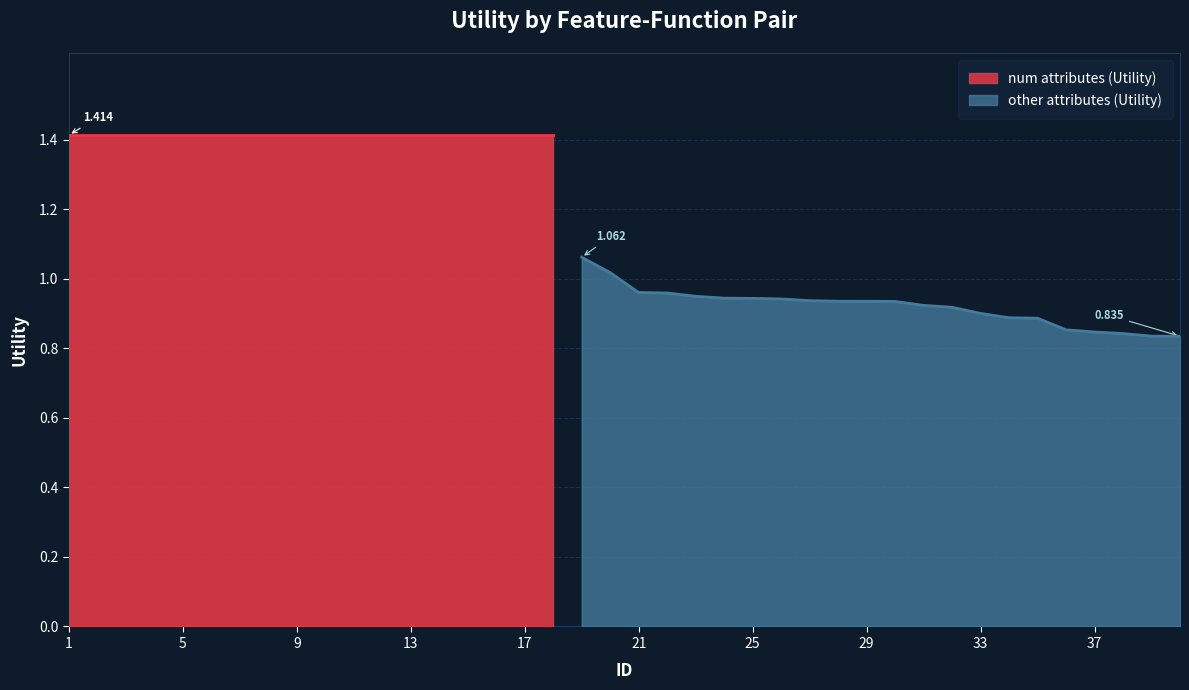

Reading left to right, extract all data points from this chart.

1=1.4	2=1.4	3=1.4	4=1.4	5=1.4	6=1.4	7=1.4	8=1.4	9=1.4	10=1.4	11=1.4	12=1.4	13=1.4	14=1.4	15=1.4	16=1.4	17=1.4	18=1.4	19=1.1	20=1.0	21=1.0	22=1.0	23=1.0	24=0.9	25=0.9	26=0.9	27=0.9	28=0.9	29=0.9	30=0.9	31=0.9	32=0.9	33=0.9	34=0.9	35=0.9	36=0.9	37=0.8	38=0.8	39=0.8	40=0.8